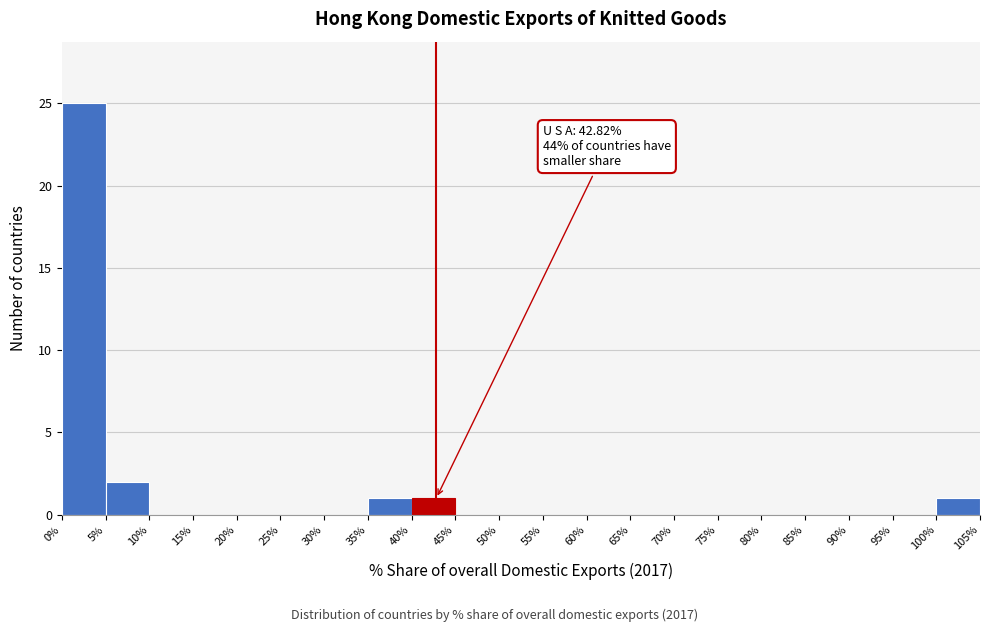

Which range on the x-axis has the tallest bar?

0% to 5%